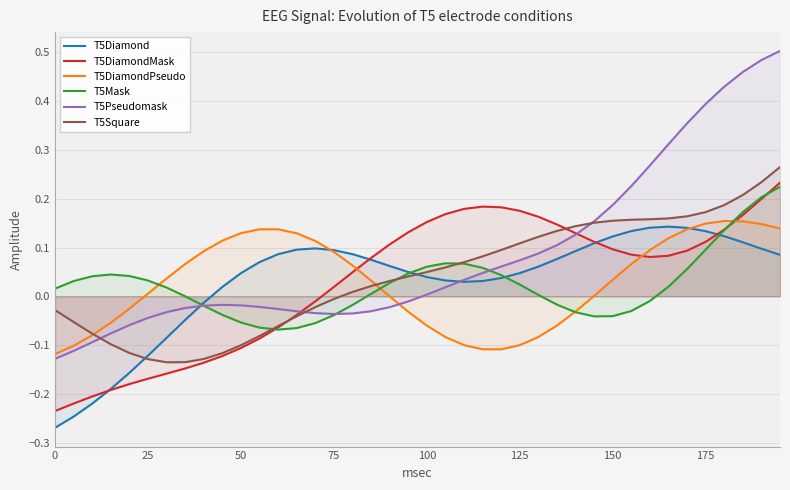

Which series has the largest total across all categories?

T5Pseudomask